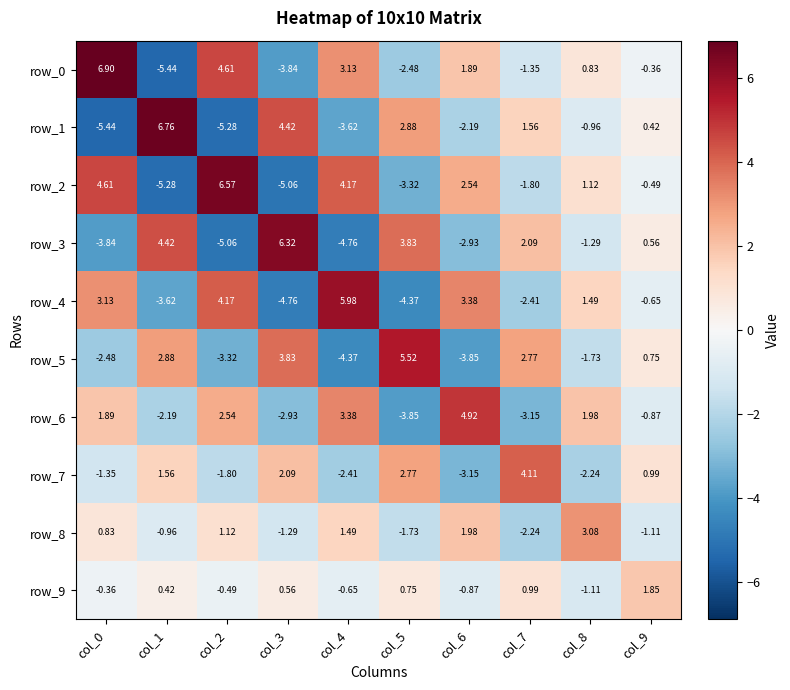

How many values in the row_2 series exceed 1?

5